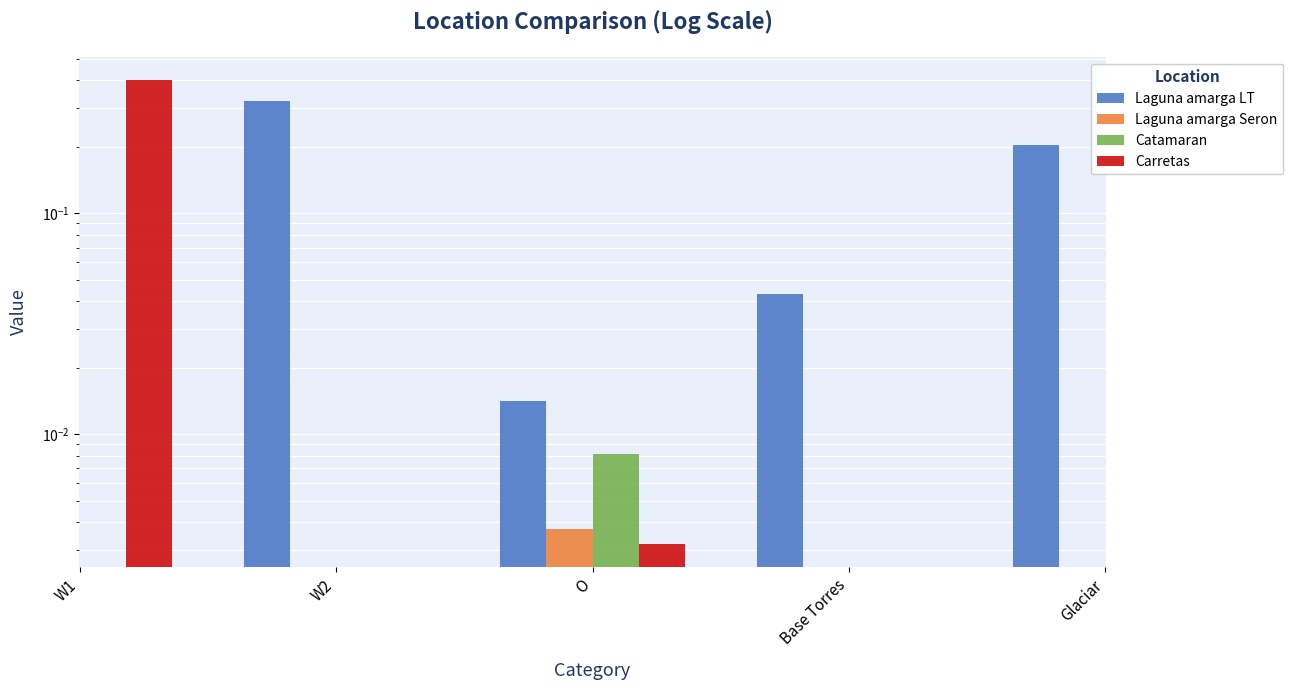

List the labels in order of Laguna amarga LT value, largest first.

W1, W2, Glaciar, Base Torres, O